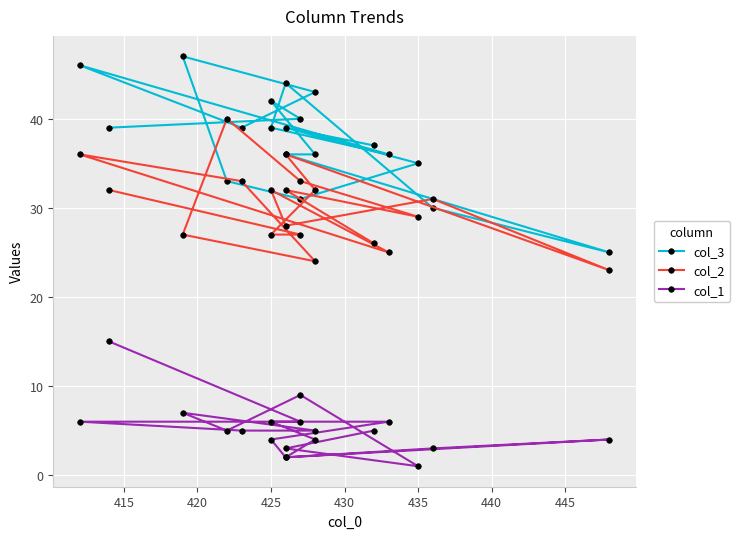

Reading right to left, list all the values displayed in this chart.

col_3: 37	39	35	31	33	47	43	39	46	36	39	44	30	25	36	36	42	40	39
col_2: 26	32	29	33	40	27	24	33	36	25	32	28	31	23	36	32	27	27	32
col_1: 5	3	1	9	5	7	5	5	6	6	4	2	3	4	2	4	6	6	15